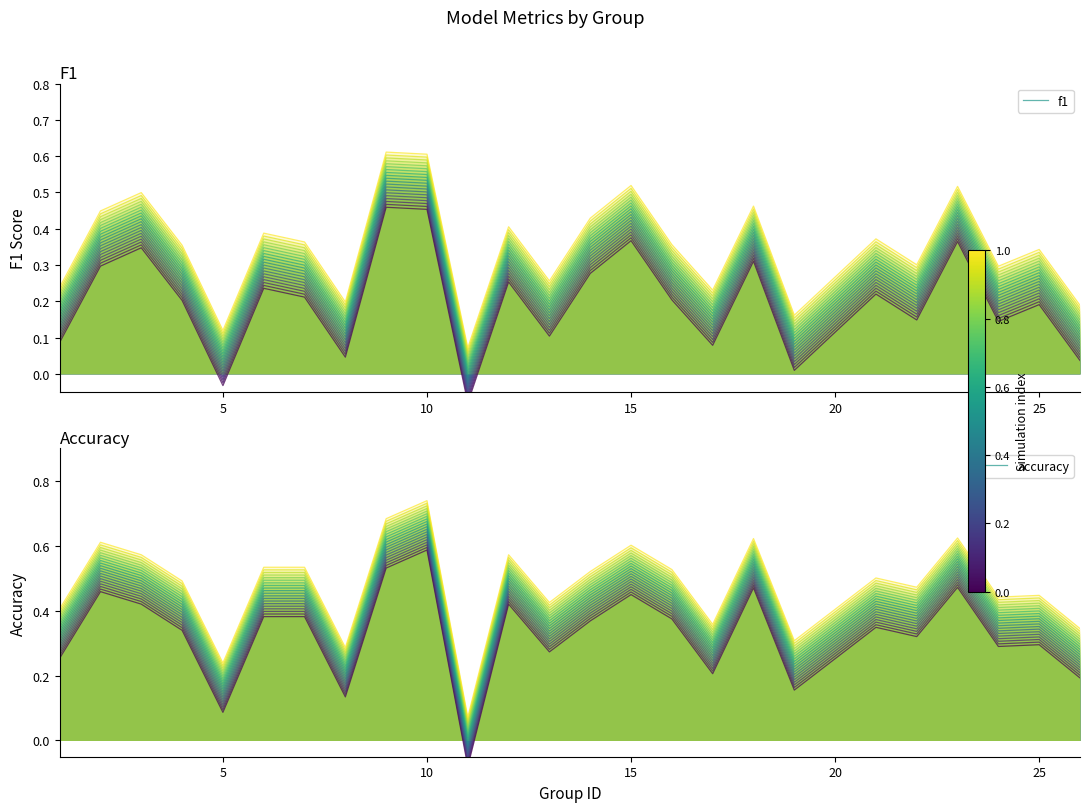

How many values in the f1 series exceed 0?

24